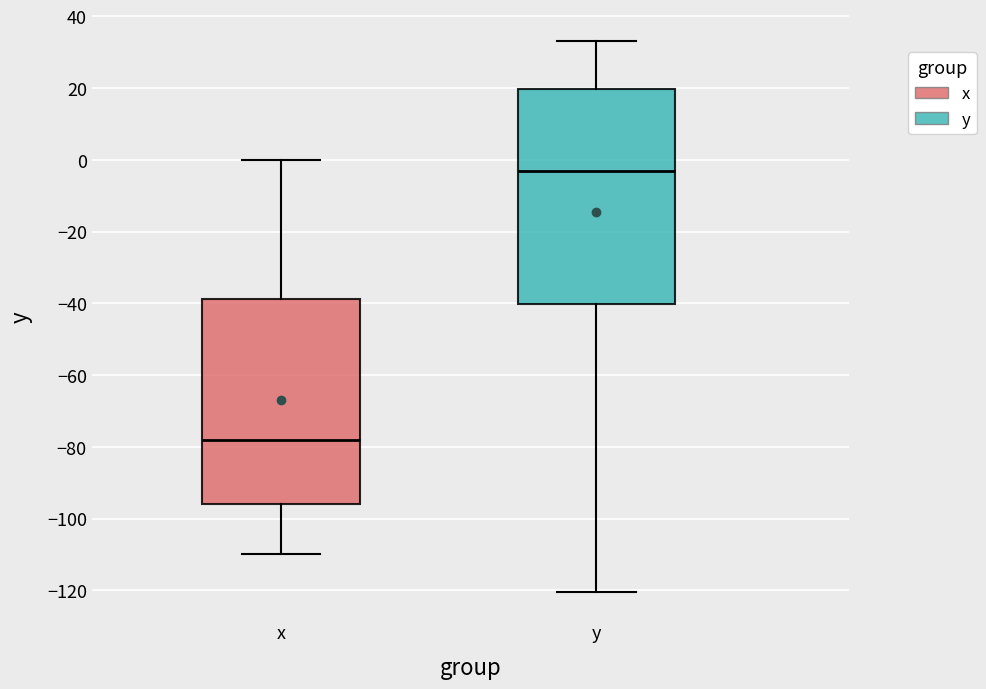

Which box is the tallest, from its lower edge to its upper edge?

y